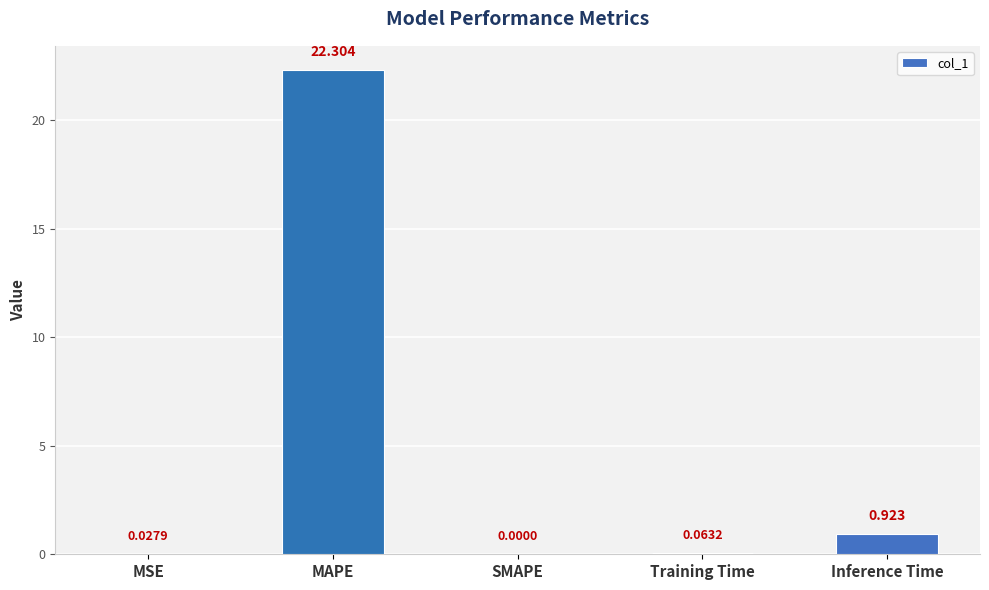

What is the sum of all values?

23.3